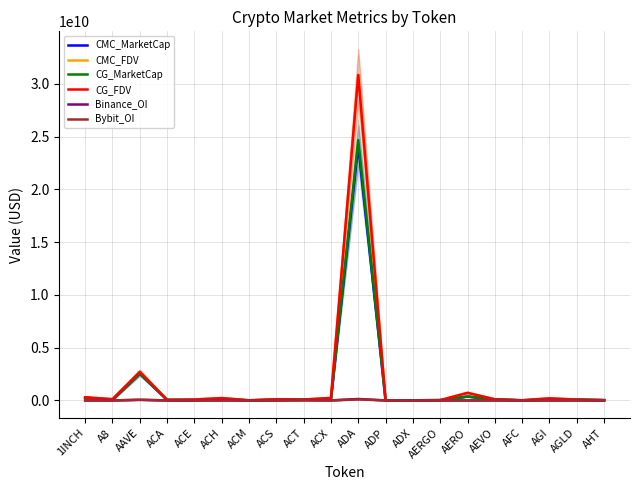

True or false: Binance_OI and CMC_MarketCap cross at least once.

False